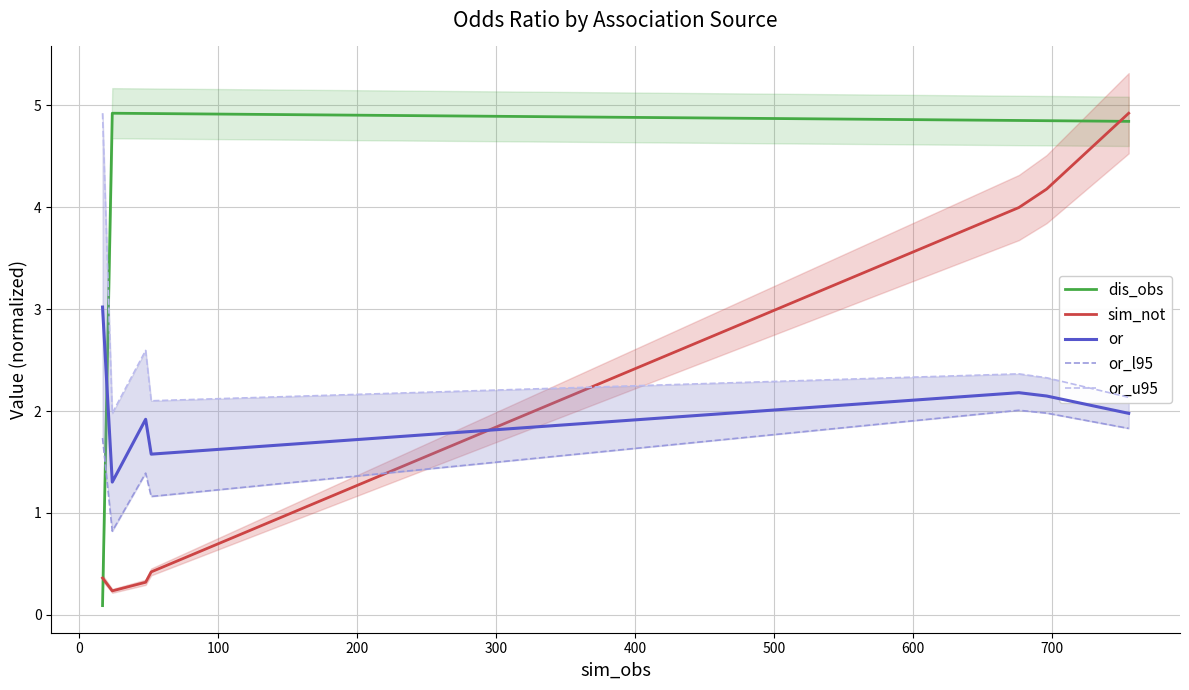

After their last crossing, which series has the higher values: dis_obs or or?

dis_obs